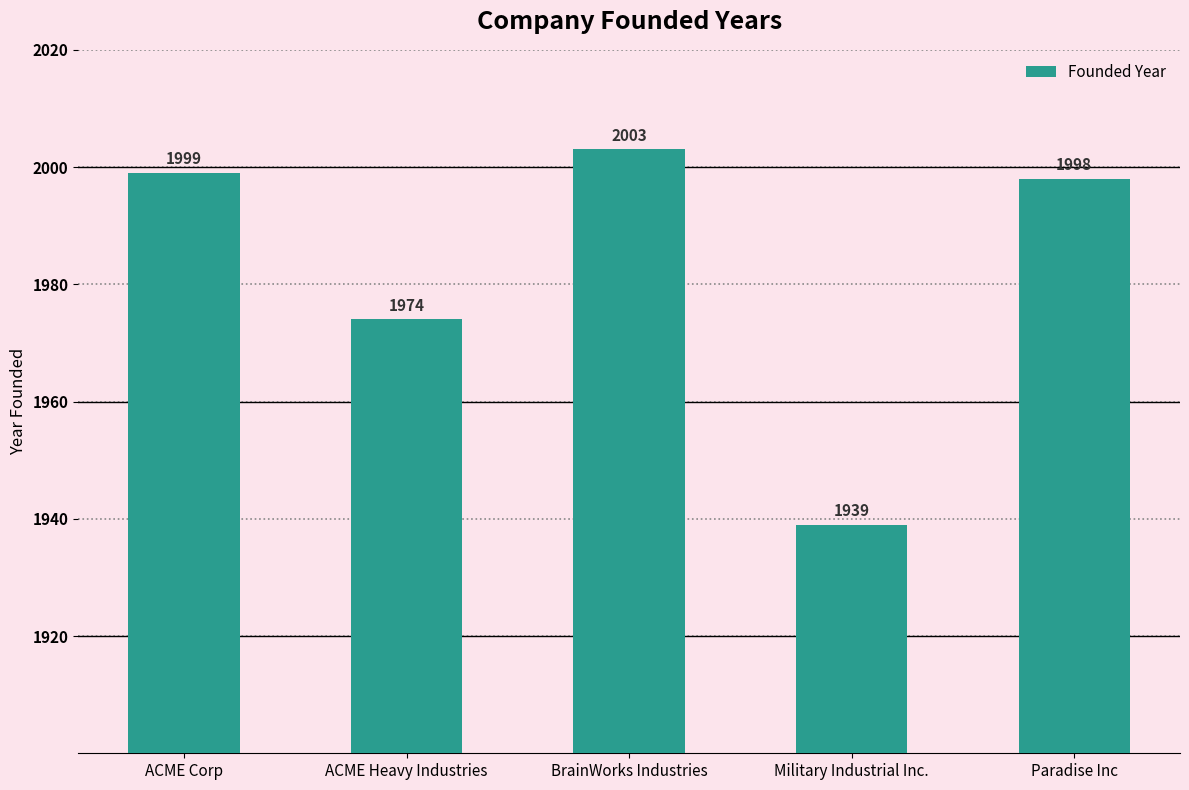

At which category does the chart reach its minimum across all series?

Military Industrial Inc.